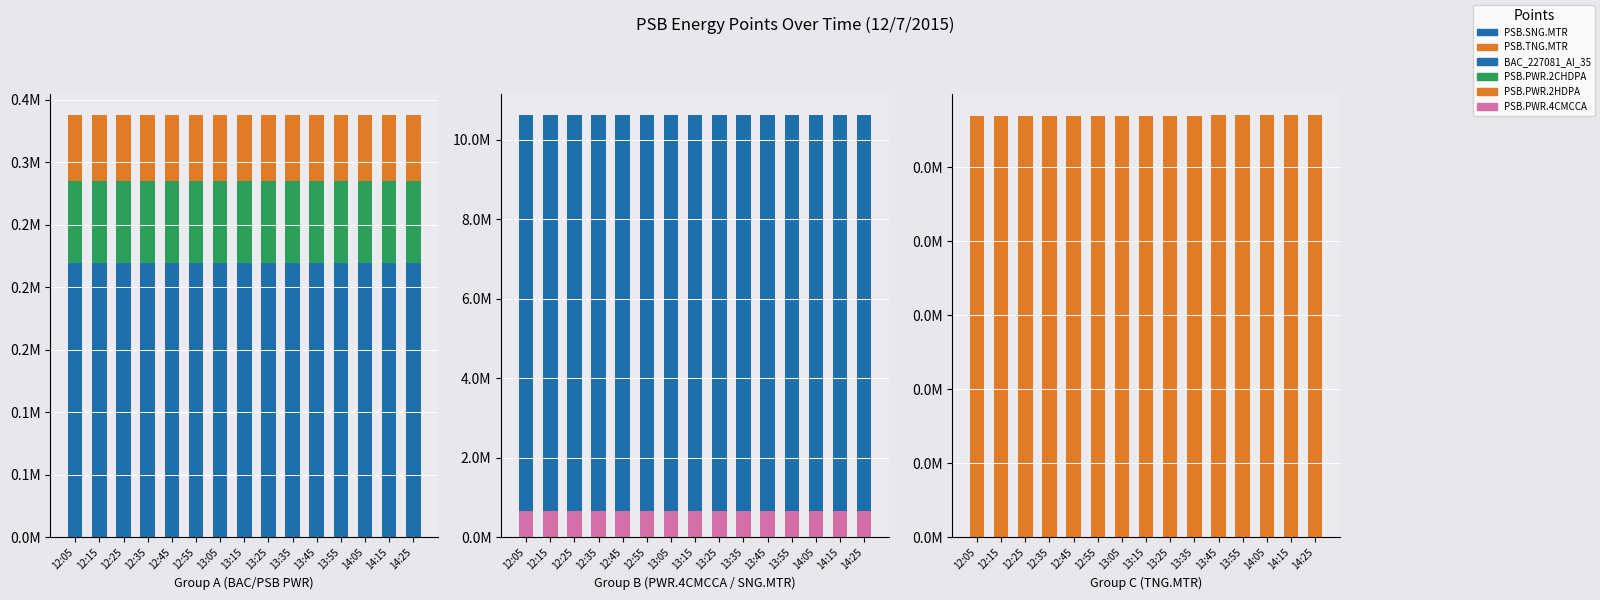

What position from the right is 12:55?

10